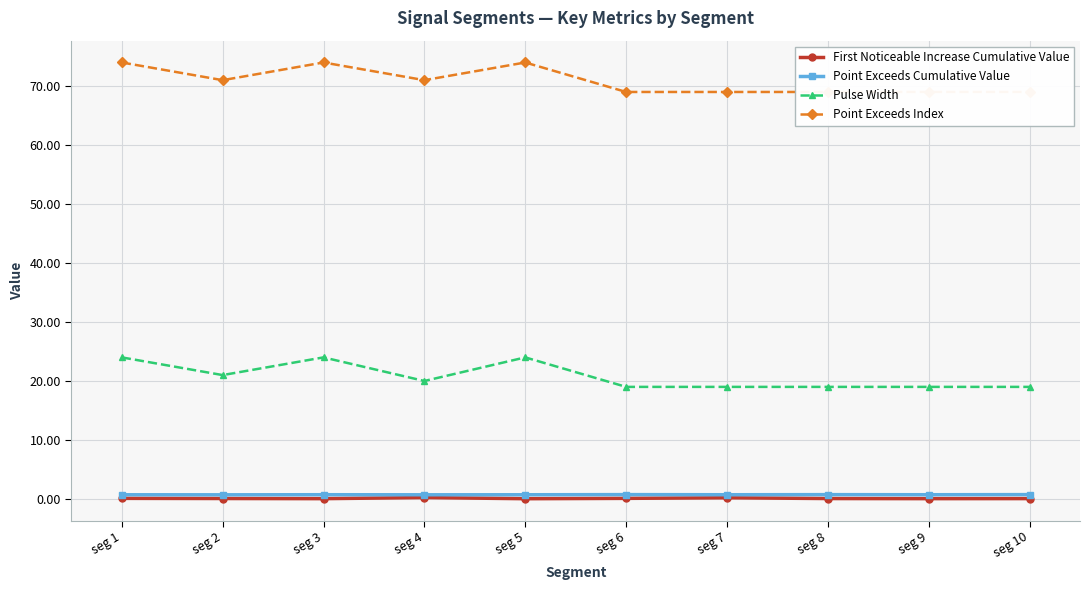

True or false: Pulse Width and Point Exceeds Cumulative Value cross at least once.

False